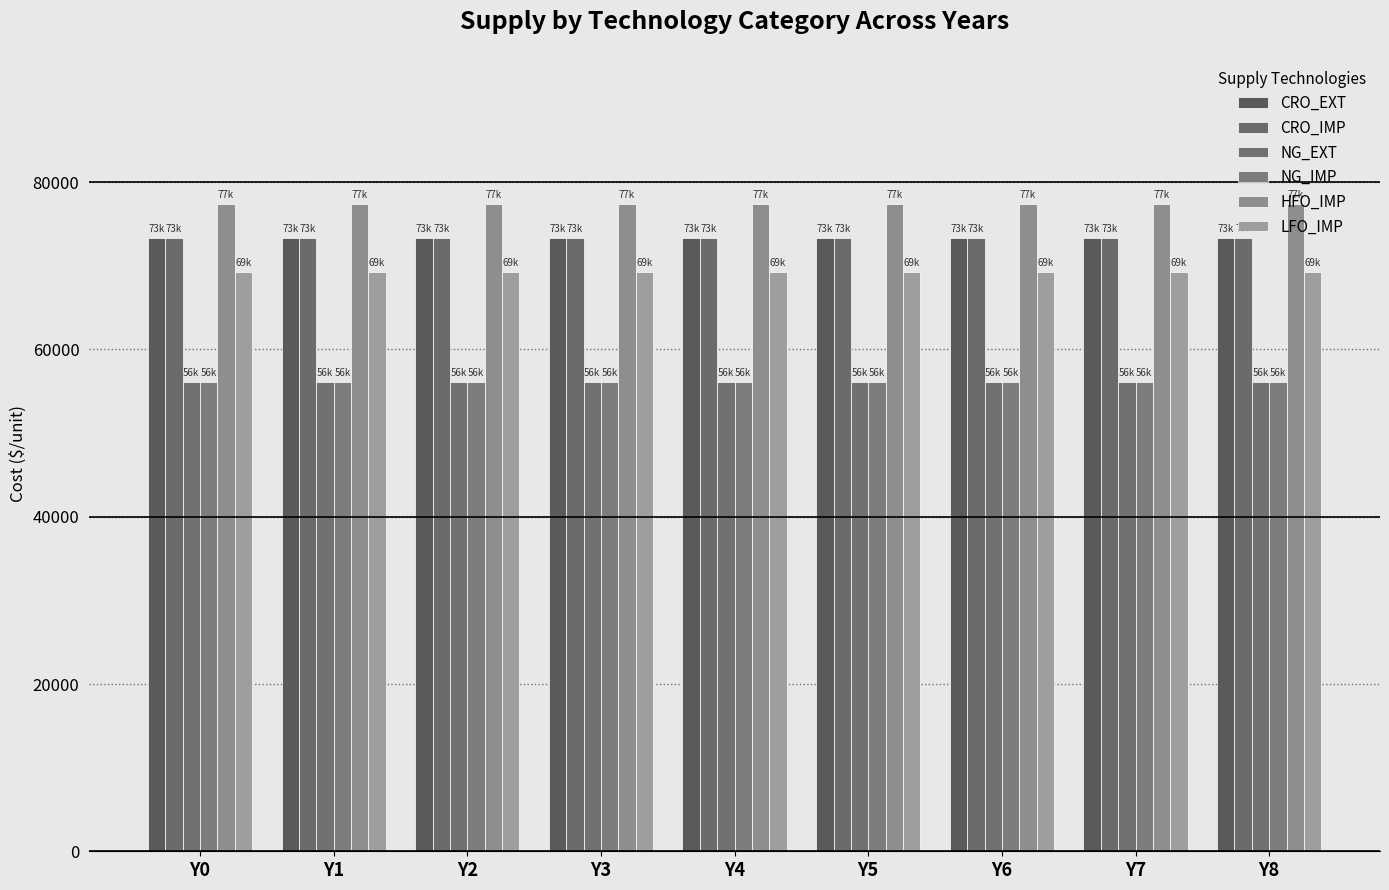

What is the value of the NG_IMP bar at the 7th from the left?

56100